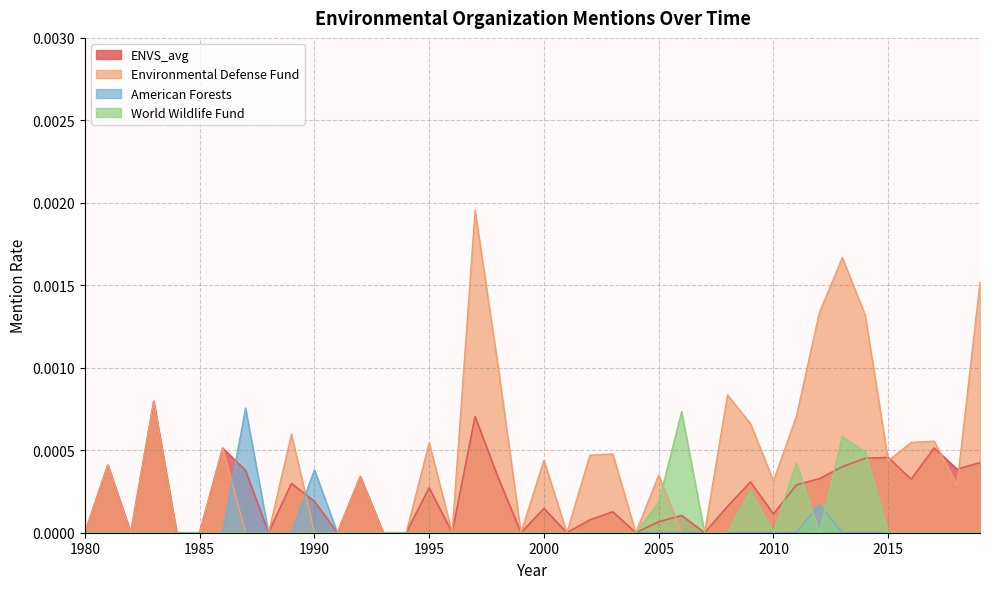

At 1997, list the series in order from largest to smallest.

Environmental Defense Fund, ENVS_avg, American Forests, World Wildlife Fund